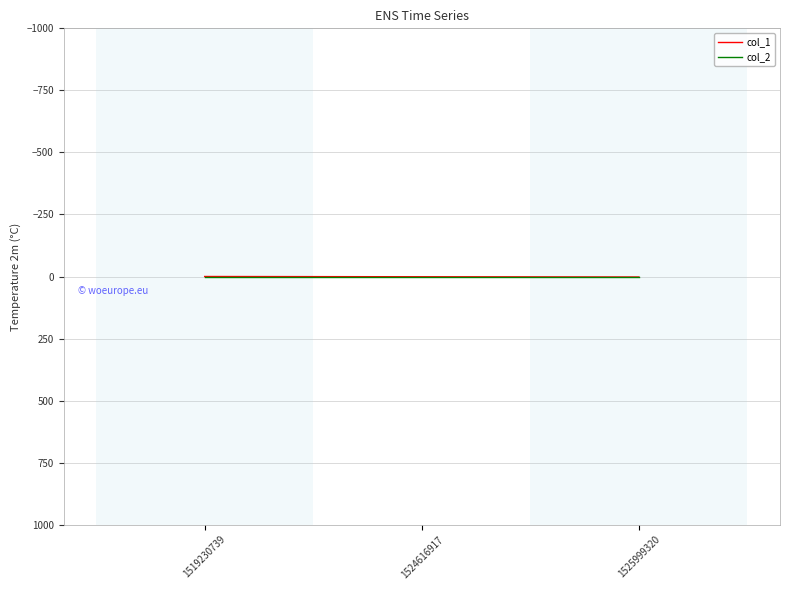

Is it true that col_1 equals 0 at 1519230739?

True